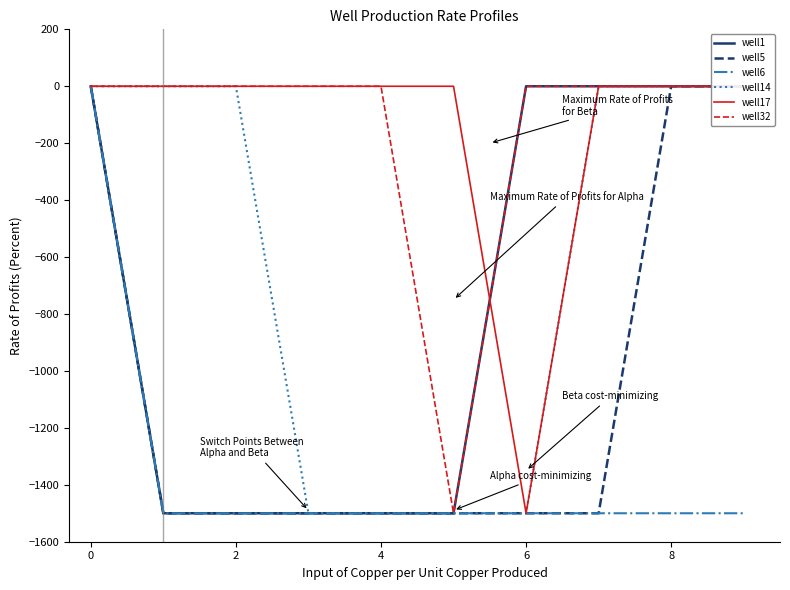

The well5 series shows -557 at 9. True or false?

False